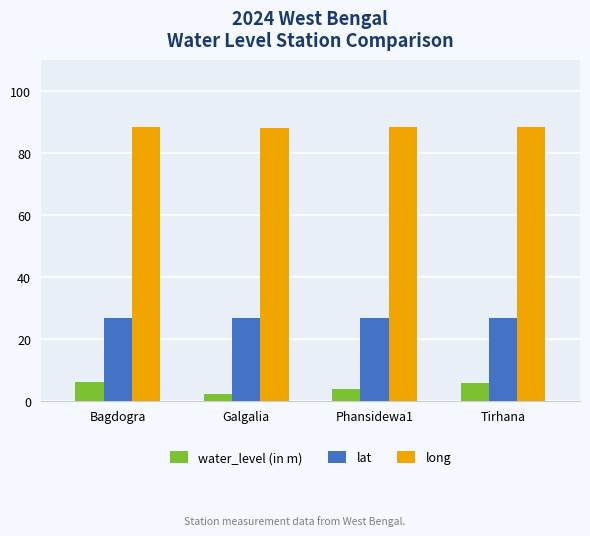

List the series in order of their peak value, lowest first.

water_level (in m), lat, long